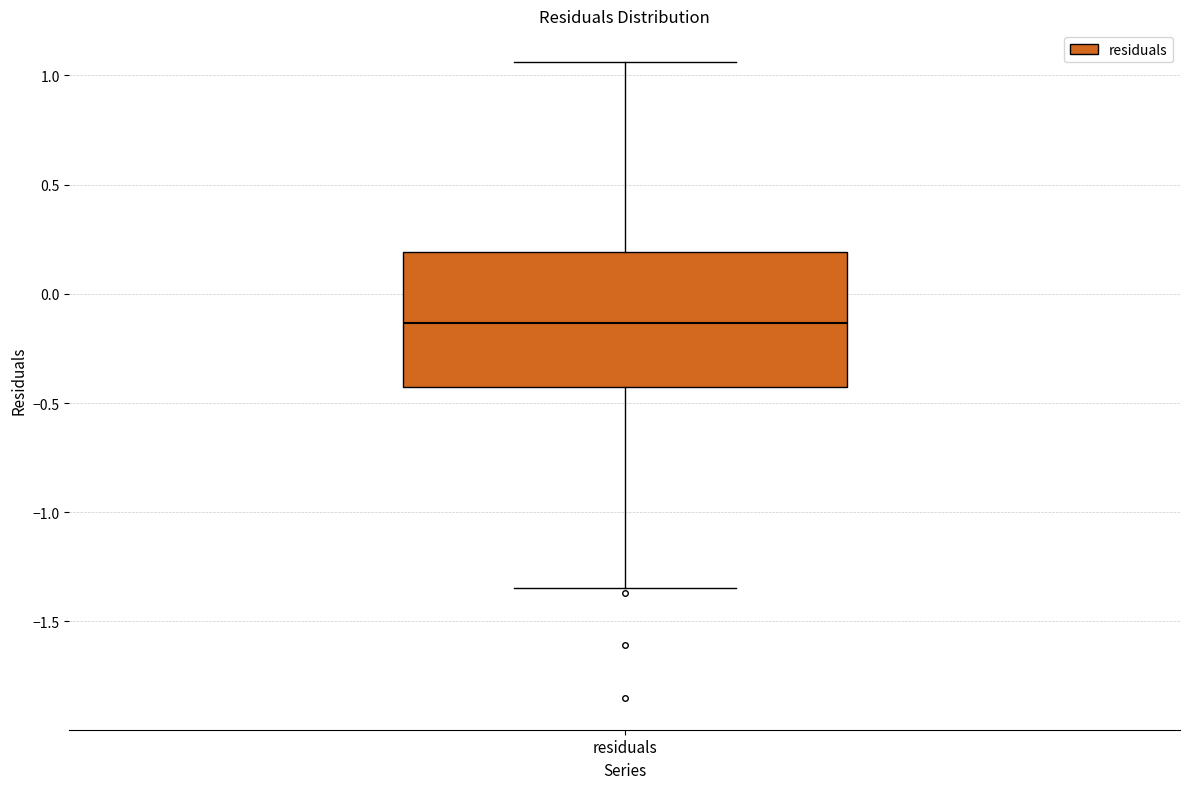

Read this box plot against the y-axis: the position of the median line, the range covered by the box, and the ends of both whiskers. The values are not printed on the chart, so give them approximately, as read against the axis.

median -0.15, box -0.45 to 0.20, whiskers -1.35 to 1.05